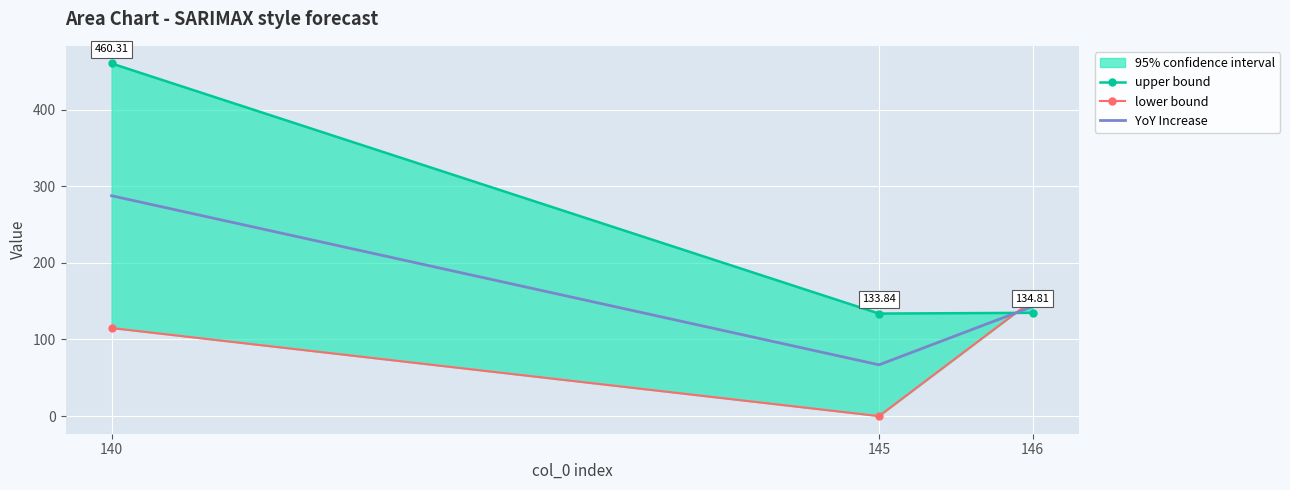

What is the value of the upper bound point at the 2nd from the left?

133.8